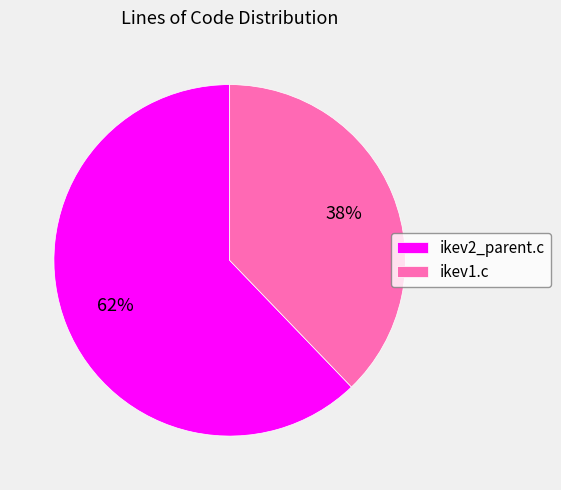

Is the sum of ikev1.c and ikev2_parent.c greater than half?

Yes